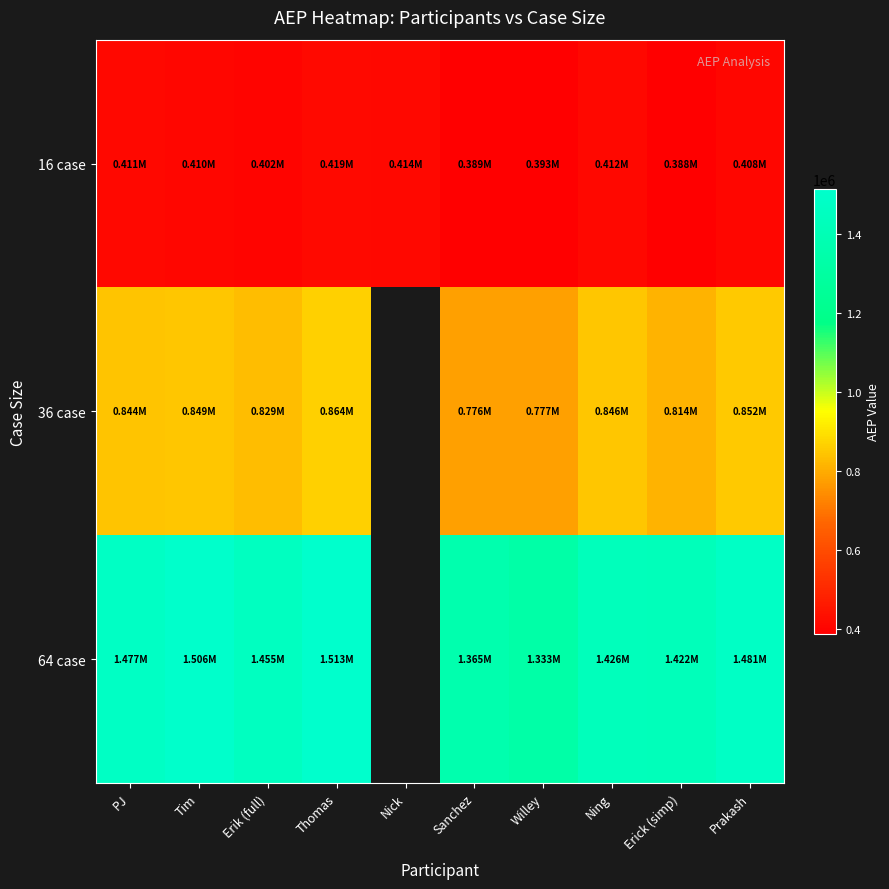

Rank the series at Erick (simp) from lowest to highest value.

16 case, 36 case, 64 case